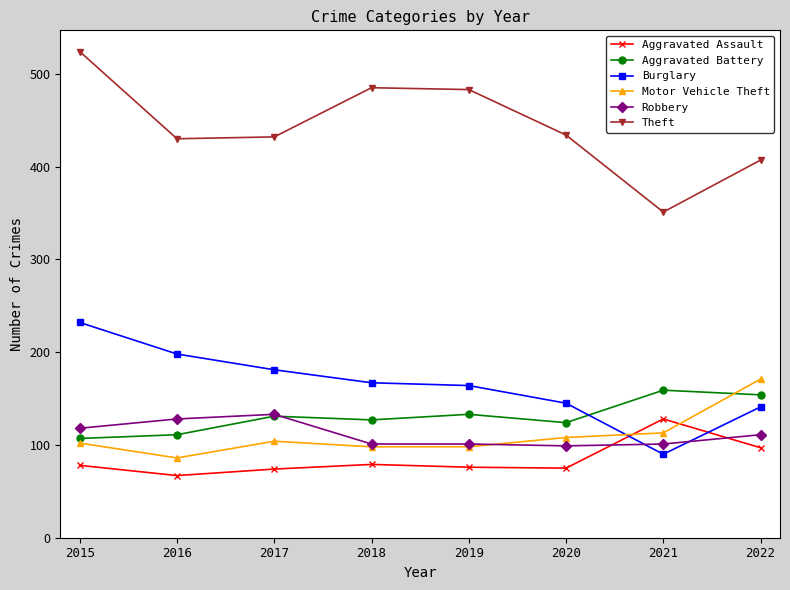

Does the chart display data point markers on the line(s)?

Yes